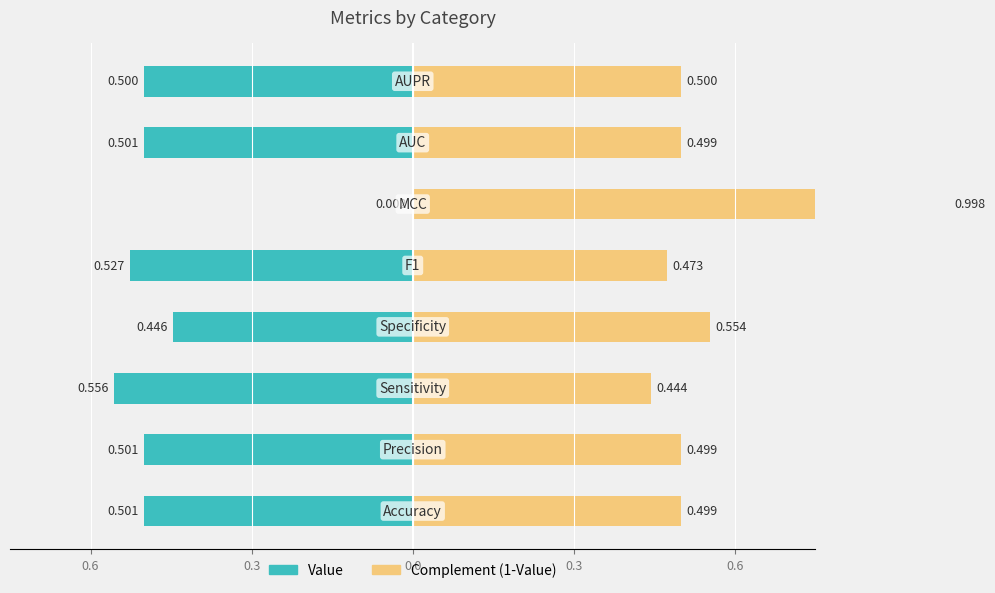

What is the maximum value shown in the chart?

1.0